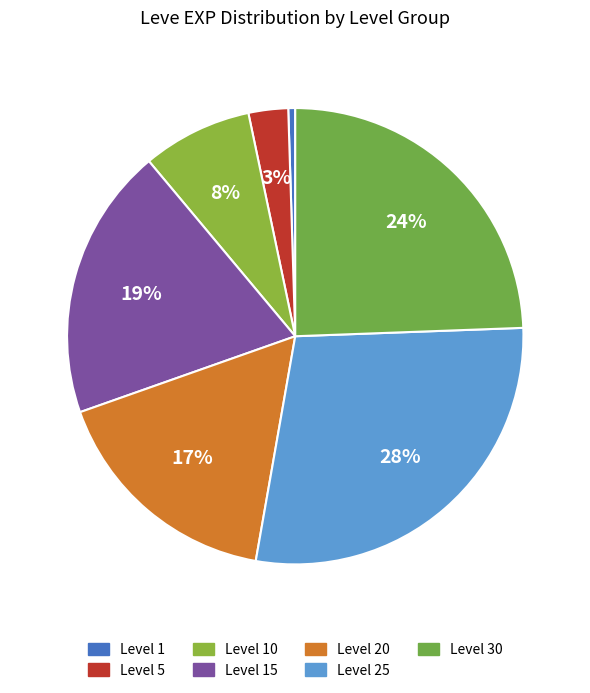

Rank the categories by value from highest to lowest.

Level 25, Level 30, Level 15, Level 20, Level 10, Level 5, Level 1